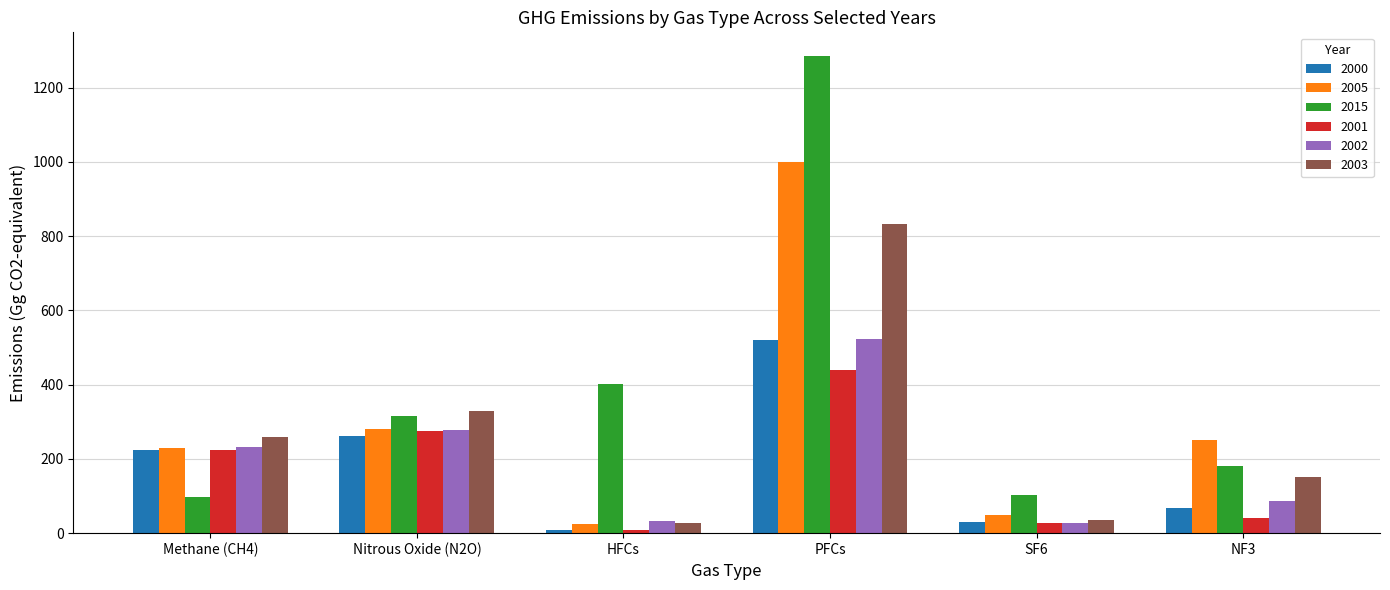

Which series has the largest range (max minus min)?

2015